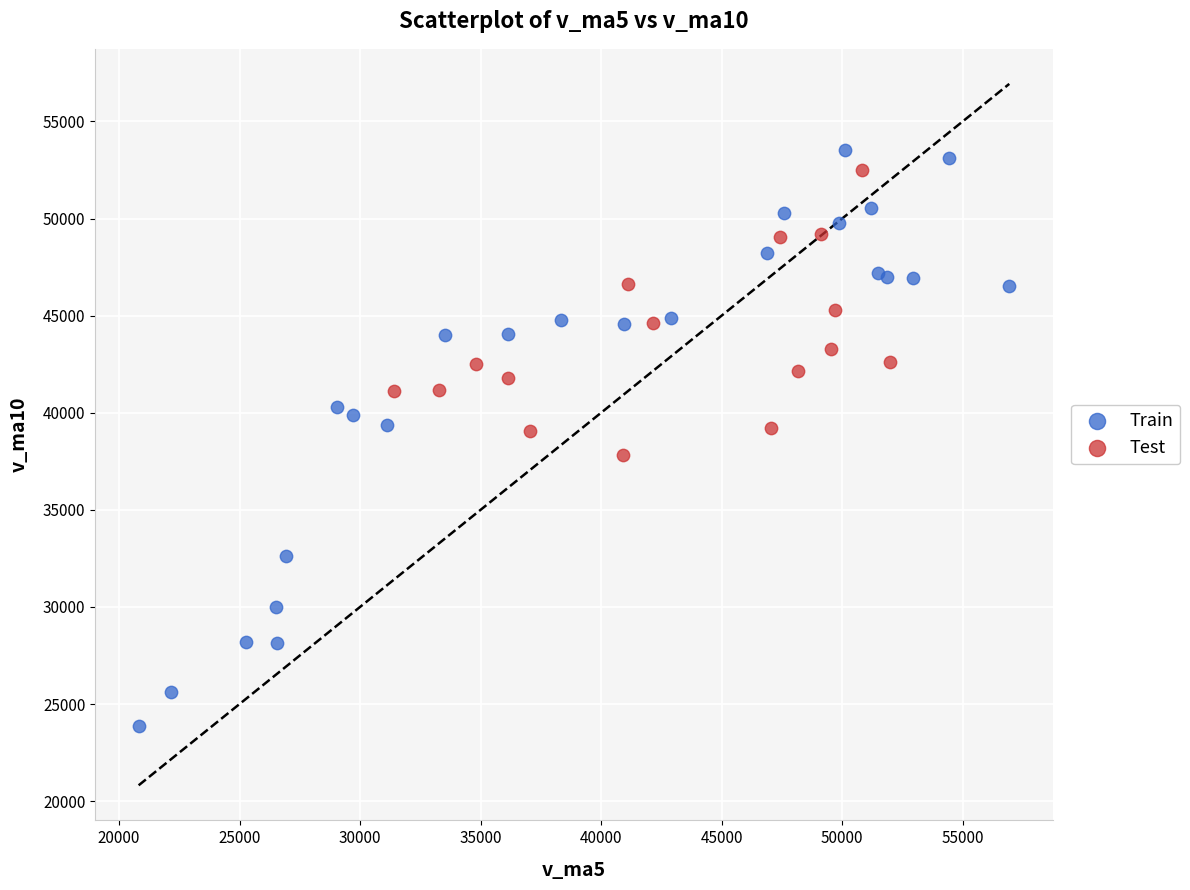

Which series has the widest spread of Y values?

Train